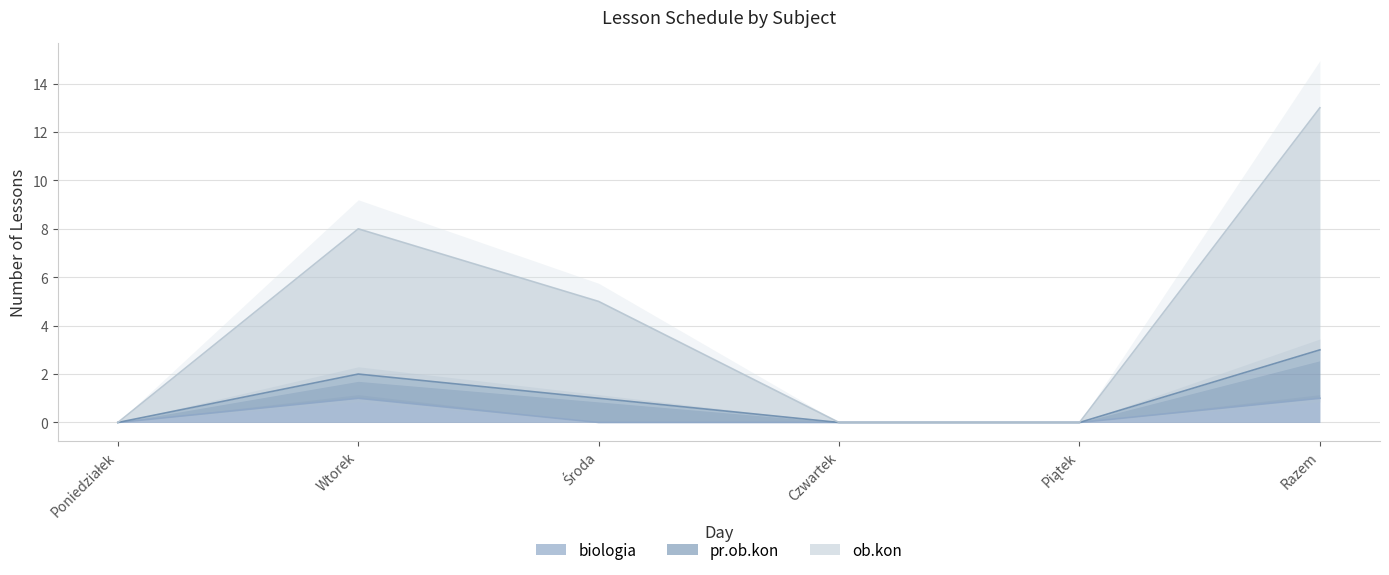

Which category has the highest value in the ob.kon series?

Razem